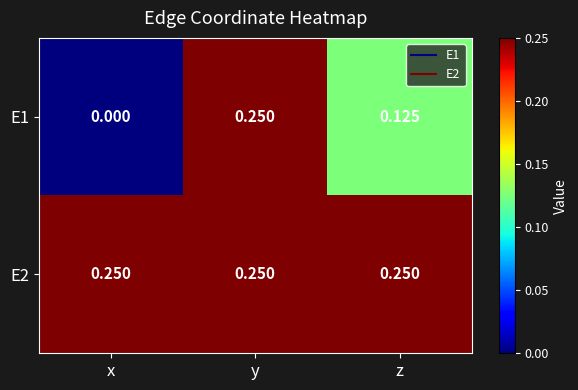

At which label is E1 closest to 0?

x